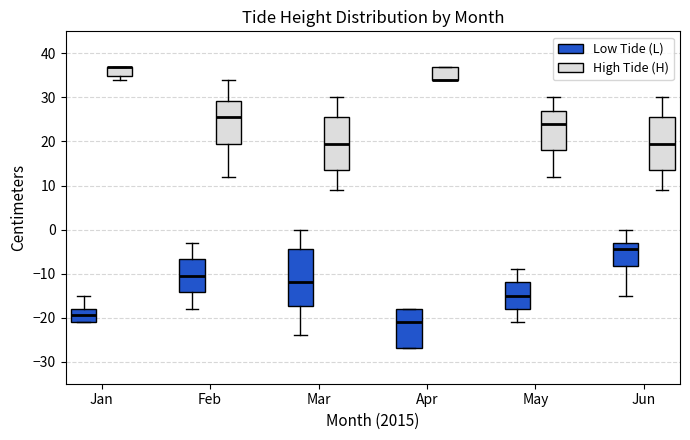

Reading left to right, read every box against the y-axis: the position of its median line, the range the box covers, and the ends of its whiskers. The values are not printed on the chart, so give them approximately, as read against the axis.

Jan (Low Tide (L)): median -19, box -21 to -18, whiskers -21 to -15
Jan (High Tide (H)): median 37 (drawn on the box's upper edge), box 35 to 37, whiskers 34 to 37
Feb (Low Tide (L)): median -10, box -14 to -7, whiskers -18 to -3
Feb (High Tide (H)): median 26, box 20 to 29, whiskers 12 to 34
Mar (Low Tide (L)): median -12, box -17 to -4, whiskers -24 to 0
Mar (High Tide (H)): median 20, box 14 to 26, whiskers 9 to 30
Apr (Low Tide (L)): median -21, box -27 to -18, whiskers -27 to -18
Apr (High Tide (H)): median 34 (drawn on the box's lower edge), box 34 to 37, whiskers 34 to 37
May (Low Tide (L)): median -15, box -18 to -12, whiskers -21 to -9
May (High Tide (H)): median 24, box 18 to 27, whiskers 12 to 30
Jun (Low Tide (L)): median -4, box -8 to -3, whiskers -15 to 0
Jun (High Tide (H)): median 20, box 14 to 26, whiskers 9 to 30